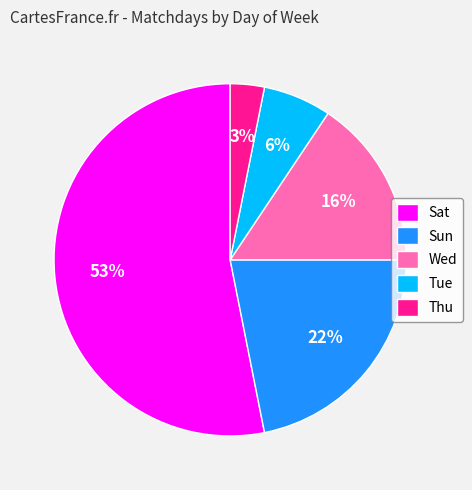

Which category accounts for the majority?

Sat